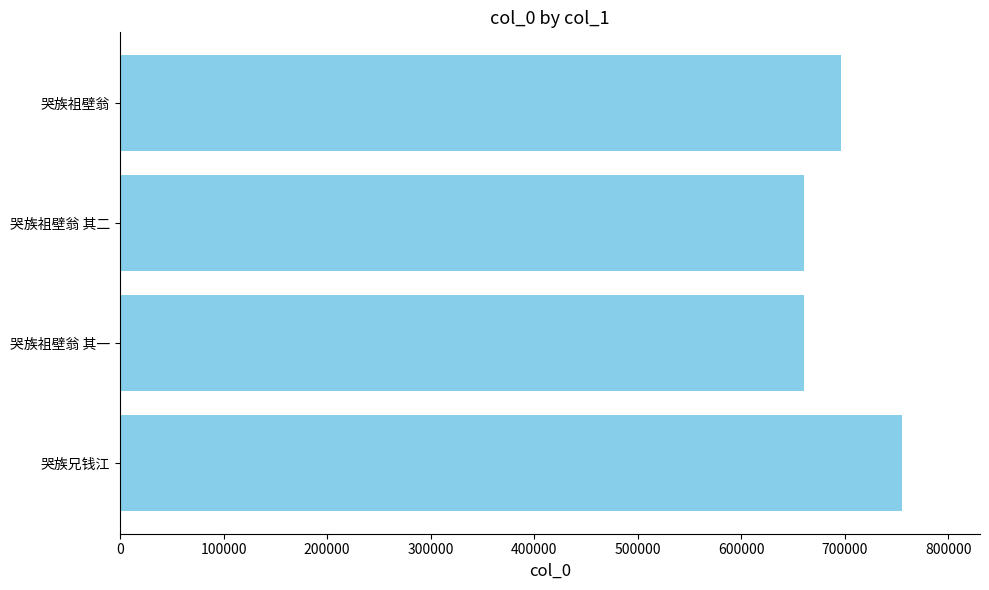

What is the sum of all values?

2773398